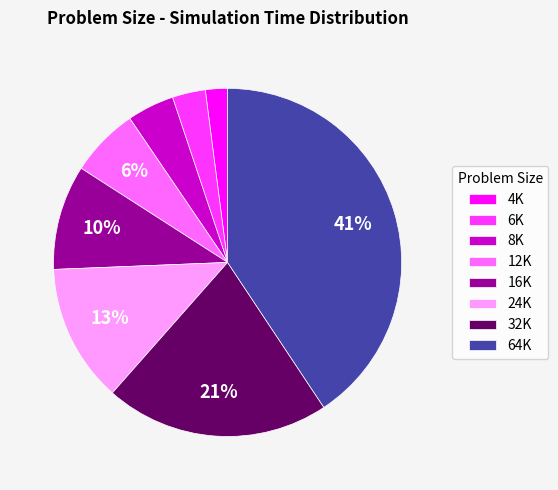

Which category has the smallest portion of the pie?

4K